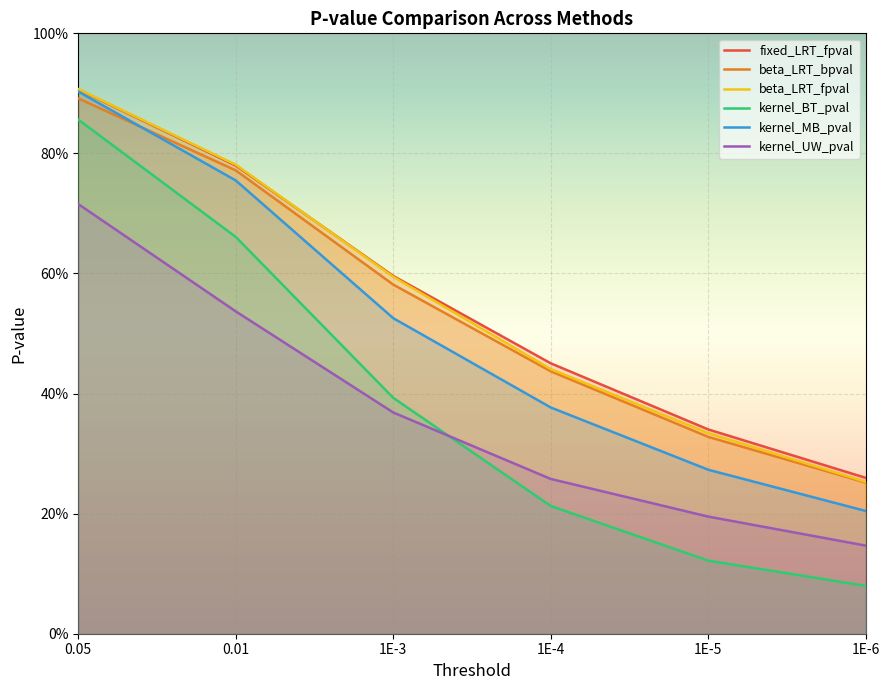

What is the maximum value shown in the chart?

0.9